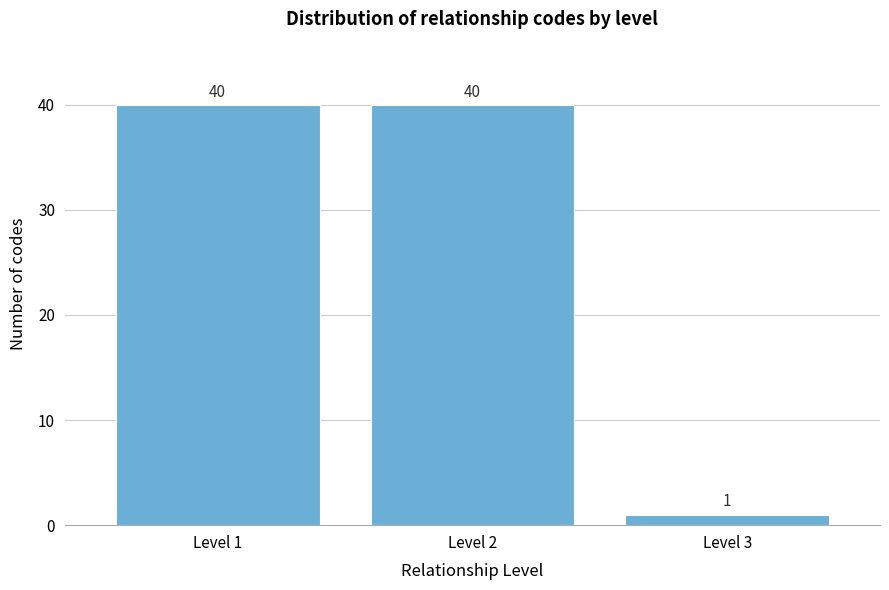

Reading right to left, transcribe all the data shown in this chart.

1	40	40